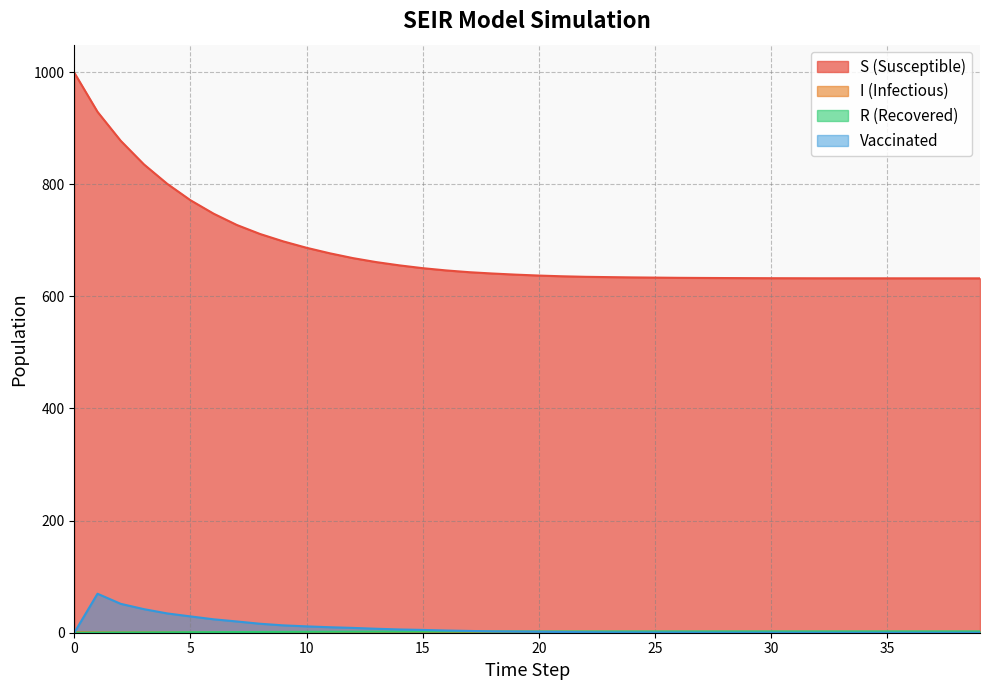

Reading left to right, transcribe all the data shown in this chart.

S: 999.0	929.2	877.5	835.4	800.8	771.5	747.5	727.3	711.2	698.0	686.7	676.8	668.2	661.1	655.3	650.3	646.3	643.1	640.8	638.8	637.1	635.8	634.9	634.3	633.8	633.4	633.1	632.8	632.7	632.5	632.4	632.3	632.2	632.2	632.2	632.2	632.1	632.1	632.1	632.1
I: 1.0	0.8	0.6	0.7	0.7	0.6	0.6	0.6	0.6	0.5	0.5	0.4	0.4	0.3	0.3	0.2	0.2	0.2	0.1	0.1	0.1	0.1	0.1	0.0	0.0	0.0	0.0	0.0	0.0	0.0	0.0	0.0	0.0	0.0	0.0	0.0	0.0	0.0	0.0	0.0
R: 0.0	0.2	0.4	0.6	0.7	0.9	1.1	1.2	1.4	1.5	1.6	1.7	1.8	1.9	2.0	2.1	2.1	2.2	2.2	2.3	2.3	2.3	2.4	2.4	2.4	2.4	2.4	2.4	2.4	2.4	2.4	2.4	2.4	2.4	2.4	2.4	2.4	2.4	2.4	2.4
vac_num: 0.0	69.5	51.5	42.0	34.4	29.1	23.9	20.1	16.0	13.1	11.3	9.8	8.6	7.1	5.8	5.0	4.0	3.2	2.3	2.0	1.7	1.3	0.9	0.6	0.5	0.4	0.4	0.2	0.2	0.1	0.1	0.1	0.1	0.0	0.0	0.0	0.0	0.0	0.0	0.0